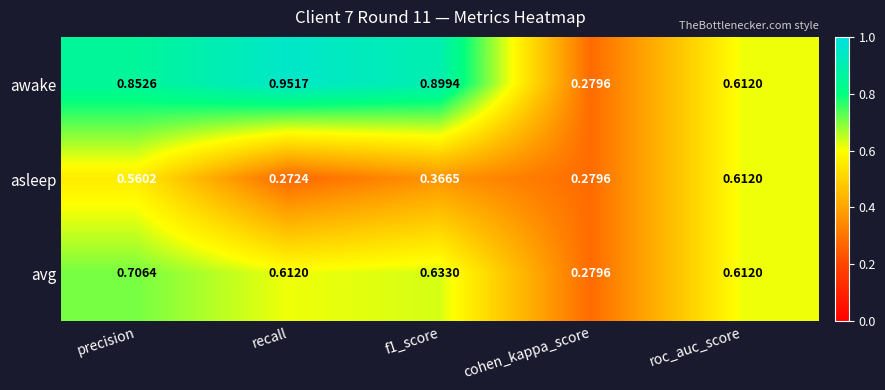

Is the value of avg at f1_score greater than the value of awake at roc_auc_score?

Yes